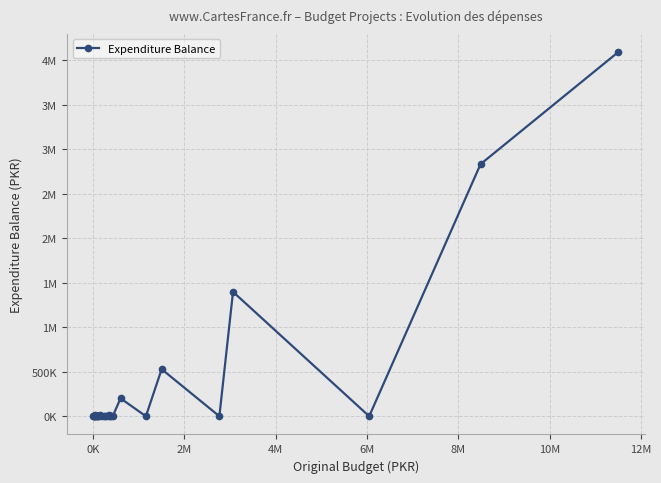

Is this an area chart (filled region under the line)?

No